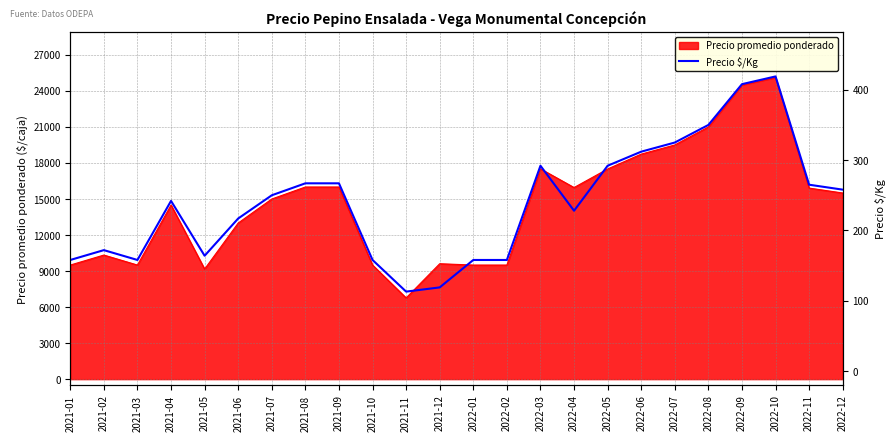

How many data points are above 250?

11